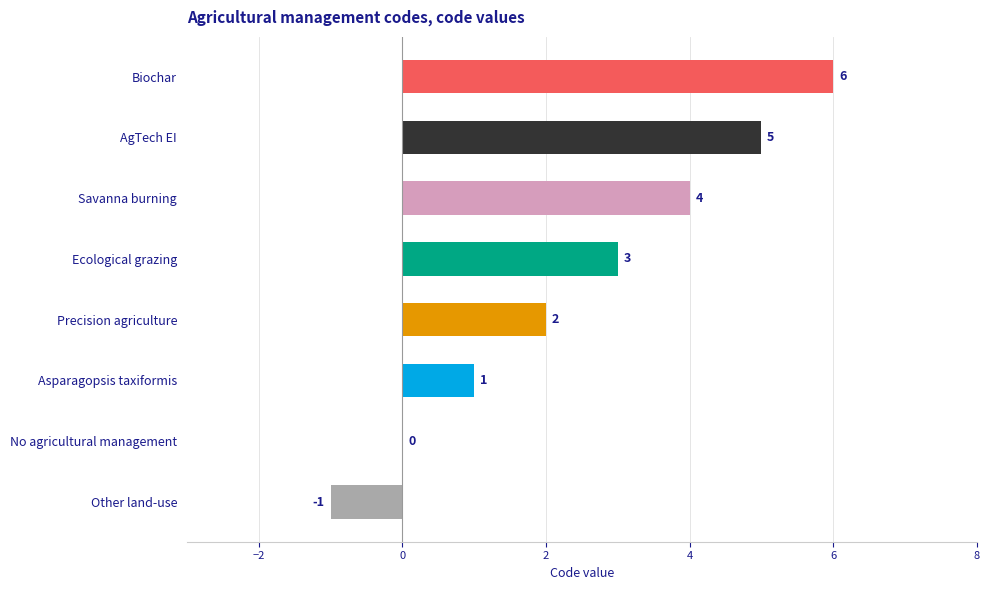

Is it true that the value at Precision agriculture is 2?

True